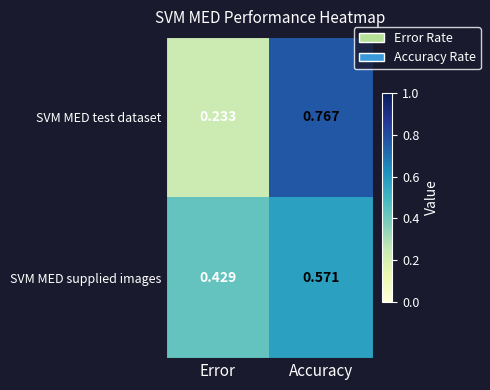

Which category has the highest value in the SVM MED test dataset series?

Accuracy